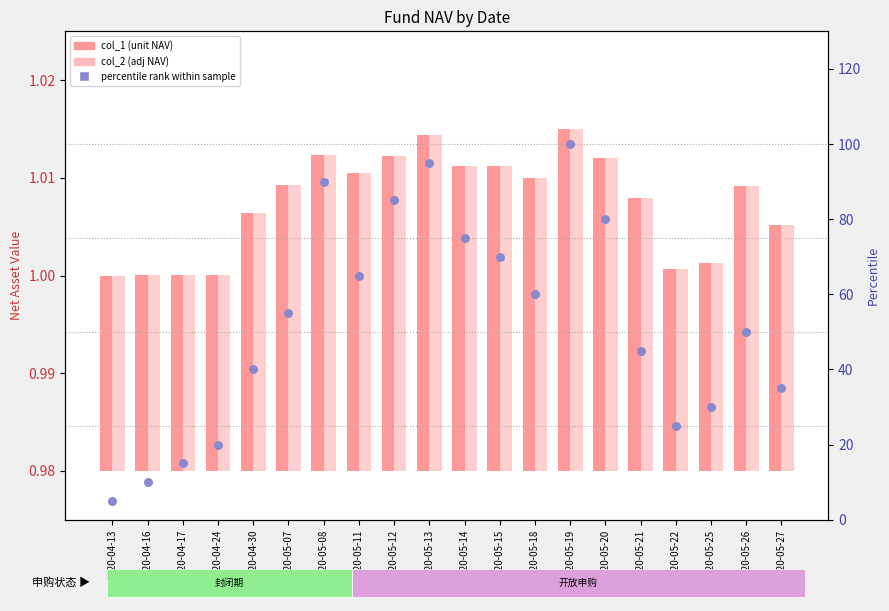

At how many categories does at least one series exceed 88?

3